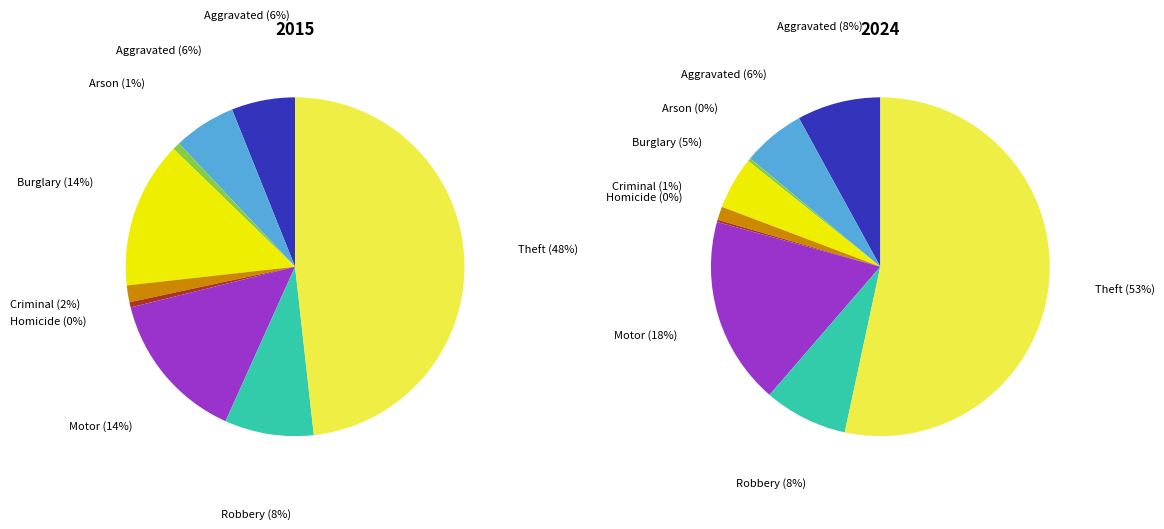

Between Arson and Robbery, which is larger?

Robbery